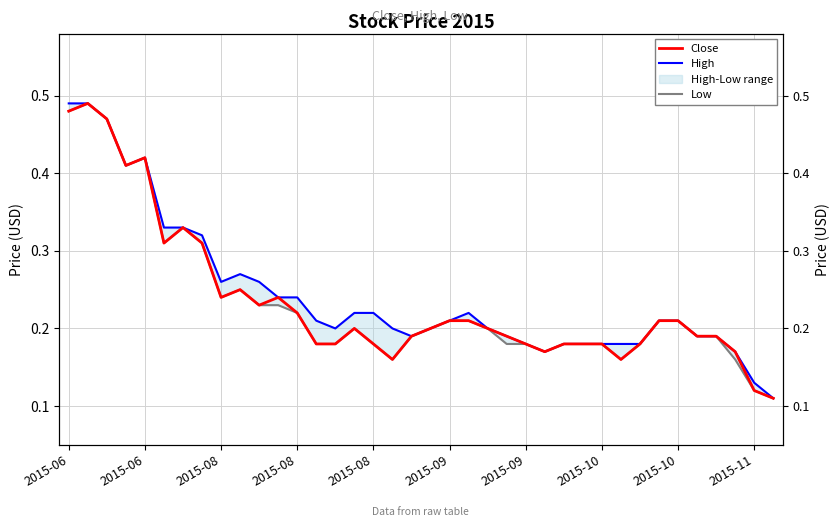

True or false: Low has a value of 0.2 at 17.

True